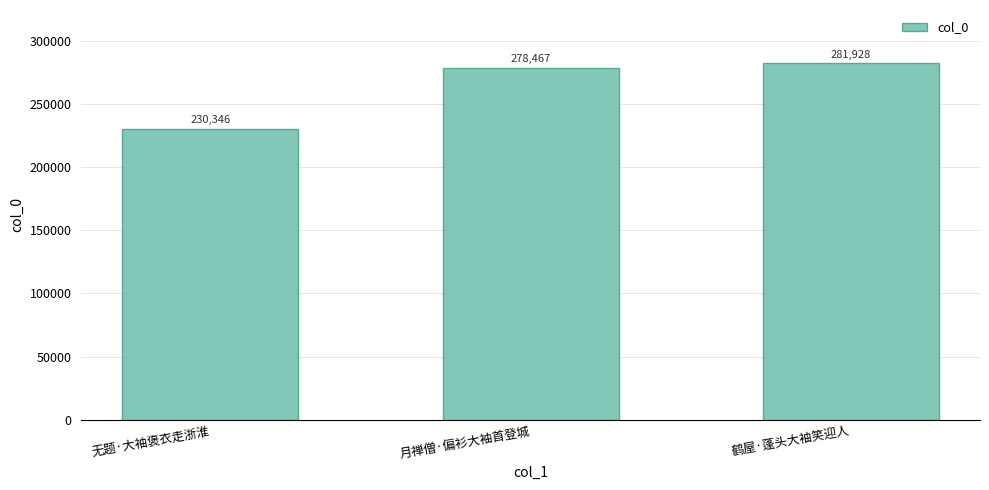

How many data points are less than 278467?

1